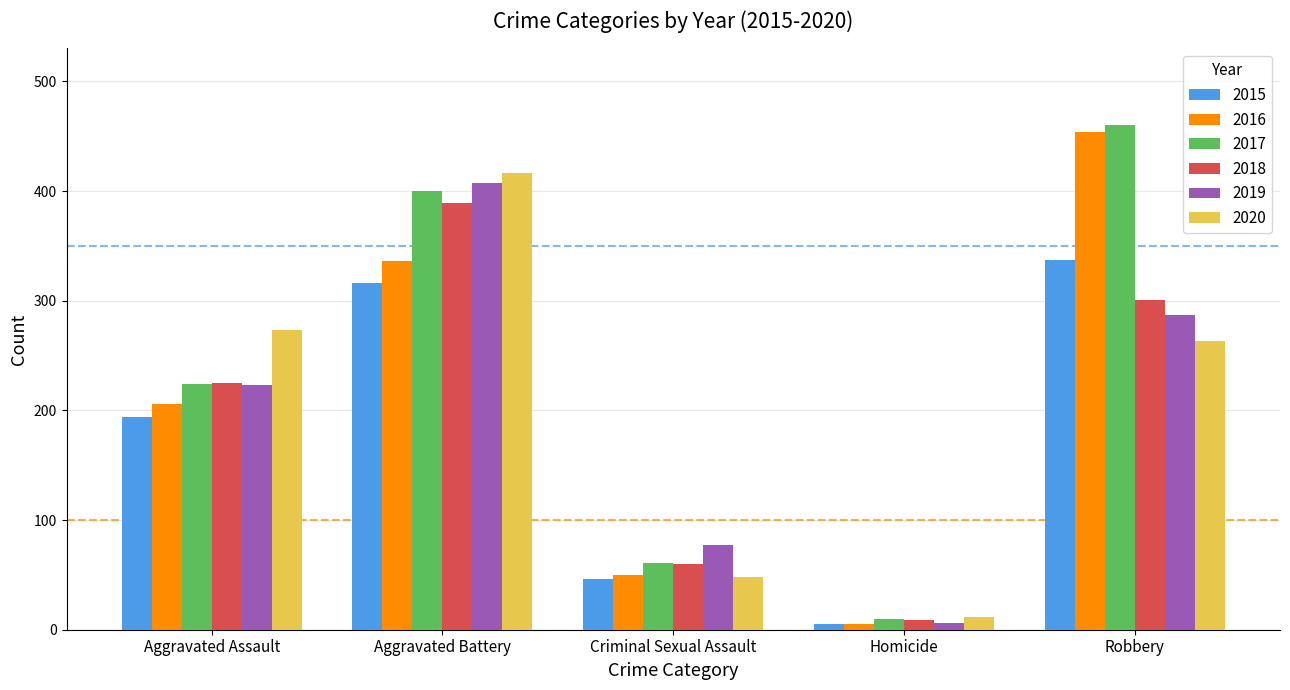

Reading left to right, what are all the values shown in this chart?

2015: Aggravated Assault=194	Aggravated Battery=316	Criminal Sexual Assault=46	Homicide=5	Robbery=337
2016: Aggravated Assault=206	Aggravated Battery=336	Criminal Sexual Assault=50	Homicide=5	Robbery=454
2017: Aggravated Assault=224	Aggravated Battery=400	Criminal Sexual Assault=61	Homicide=10	Robbery=460
2018: Aggravated Assault=225	Aggravated Battery=389	Criminal Sexual Assault=60	Homicide=9	Robbery=301
2019: Aggravated Assault=223	Aggravated Battery=407	Criminal Sexual Assault=77	Homicide=6	Robbery=287
2020: Aggravated Assault=273	Aggravated Battery=416	Criminal Sexual Assault=48	Homicide=12	Robbery=263